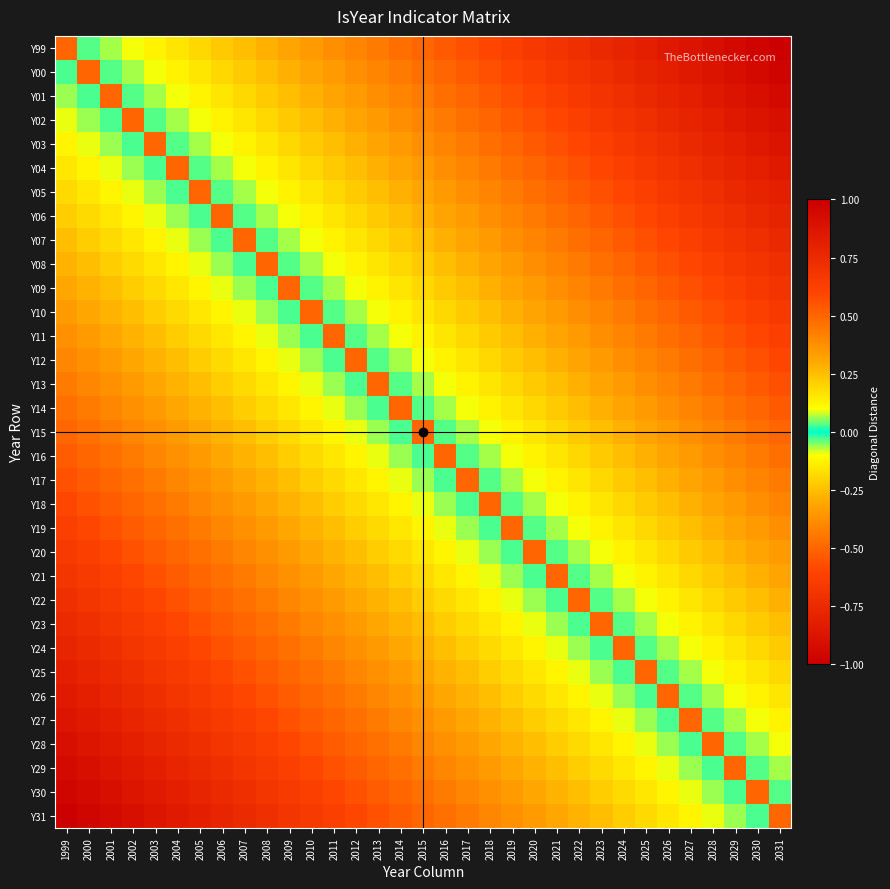

Reading left to right, extract all data points from this chart.

Y99: 1999=0.5	2000=0.0	2001=0.1	2002=0.1	2003=0.1	2004=0.2	2005=0.2	2006=0.2	2007=0.2	2008=0.3	2009=0.3	2010=0.3	2011=0.4	2012=0.4	2013=0.4	2014=0.5	2015=0.5	2016=0.5	2017=0.6	2018=0.6	2019=0.6	2020=0.7	2021=0.7	2022=0.7	2023=0.8	2024=0.8	2025=0.8	2026=0.8	2027=0.9	2028=0.9	2029=0.9	2030=1.0	2031=1.0
Y00: 1999=-0.0	2000=0.5	2001=0.0	2002=0.1	2003=0.1	2004=0.1	2005=0.2	2006=0.2	2007=0.2	2008=0.2	2009=0.3	2010=0.3	2011=0.3	2012=0.4	2013=0.4	2014=0.4	2015=0.5	2016=0.5	2017=0.5	2018=0.6	2019=0.6	2020=0.6	2021=0.7	2022=0.7	2023=0.7	2024=0.8	2025=0.8	2026=0.8	2027=0.8	2028=0.9	2029=0.9	2030=0.9	2031=1.0
Y01: 1999=-0.1	2000=-0.0	2001=0.5	2002=0.0	2003=0.1	2004=0.1	2005=0.1	2006=0.2	2007=0.2	2008=0.2	2009=0.2	2010=0.3	2011=0.3	2012=0.3	2013=0.4	2014=0.4	2015=0.4	2016=0.5	2017=0.5	2018=0.5	2019=0.6	2020=0.6	2021=0.6	2022=0.7	2023=0.7	2024=0.7	2025=0.8	2026=0.8	2027=0.8	2028=0.8	2029=0.9	2030=0.9	2031=0.9
Y02: 1999=-0.1	2000=-0.1	2001=-0.0	2002=0.5	2003=0.0	2004=0.1	2005=0.1	2006=0.1	2007=0.2	2008=0.2	2009=0.2	2010=0.2	2011=0.3	2012=0.3	2013=0.3	2014=0.4	2015=0.4	2016=0.4	2017=0.5	2018=0.5	2019=0.5	2020=0.6	2021=0.6	2022=0.6	2023=0.7	2024=0.7	2025=0.7	2026=0.8	2027=0.8	2028=0.8	2029=0.8	2030=0.9	2031=0.9
Y03: 1999=-0.1	2000=-0.1	2001=-0.1	2002=-0.0	2003=0.5	2004=0.0	2005=0.1	2006=0.1	2007=0.1	2008=0.2	2009=0.2	2010=0.2	2011=0.2	2012=0.3	2013=0.3	2014=0.3	2015=0.4	2016=0.4	2017=0.4	2018=0.5	2019=0.5	2020=0.5	2021=0.6	2022=0.6	2023=0.6	2024=0.7	2025=0.7	2026=0.7	2027=0.8	2028=0.8	2029=0.8	2030=0.8	2031=0.9
Y04: 1999=-0.2	2000=-0.1	2001=-0.1	2002=-0.1	2003=-0.0	2004=0.5	2005=0.0	2006=0.1	2007=0.1	2008=0.1	2009=0.2	2010=0.2	2011=0.2	2012=0.2	2013=0.3	2014=0.3	2015=0.3	2016=0.4	2017=0.4	2018=0.4	2019=0.5	2020=0.5	2021=0.5	2022=0.6	2023=0.6	2024=0.6	2025=0.7	2026=0.7	2027=0.7	2028=0.8	2029=0.8	2030=0.8	2031=0.8
Y05: 1999=-0.2	2000=-0.2	2001=-0.1	2002=-0.1	2003=-0.1	2004=-0.0	2005=0.5	2006=0.0	2007=0.1	2008=0.1	2009=0.1	2010=0.2	2011=0.2	2012=0.2	2013=0.2	2014=0.3	2015=0.3	2016=0.3	2017=0.4	2018=0.4	2019=0.4	2020=0.5	2021=0.5	2022=0.5	2023=0.6	2024=0.6	2025=0.6	2026=0.7	2027=0.7	2028=0.7	2029=0.8	2030=0.8	2031=0.8
Y06: 1999=-0.2	2000=-0.2	2001=-0.2	2002=-0.1	2003=-0.1	2004=-0.1	2005=-0.0	2006=0.5	2007=0.0	2008=0.1	2009=0.1	2010=0.1	2011=0.2	2012=0.2	2013=0.2	2014=0.2	2015=0.3	2016=0.3	2017=0.3	2018=0.4	2019=0.4	2020=0.4	2021=0.5	2022=0.5	2023=0.5	2024=0.6	2025=0.6	2026=0.6	2027=0.7	2028=0.7	2029=0.7	2030=0.8	2031=0.8
Y07: 1999=-0.2	2000=-0.2	2001=-0.2	2002=-0.2	2003=-0.1	2004=-0.1	2005=-0.1	2006=-0.0	2007=0.5	2008=0.0	2009=0.1	2010=0.1	2011=0.1	2012=0.2	2013=0.2	2014=0.2	2015=0.2	2016=0.3	2017=0.3	2018=0.3	2019=0.4	2020=0.4	2021=0.4	2022=0.5	2023=0.5	2024=0.5	2025=0.6	2026=0.6	2027=0.6	2028=0.7	2029=0.7	2030=0.7	2031=0.8
Y08: 1999=-0.3	2000=-0.2	2001=-0.2	2002=-0.2	2003=-0.2	2004=-0.1	2005=-0.1	2006=-0.1	2007=-0.0	2008=0.5	2009=0.0	2010=0.1	2011=0.1	2012=0.1	2013=0.2	2014=0.2	2015=0.2	2016=0.2	2017=0.3	2018=0.3	2019=0.3	2020=0.4	2021=0.4	2022=0.4	2023=0.5	2024=0.5	2025=0.5	2026=0.6	2027=0.6	2028=0.6	2029=0.7	2030=0.7	2031=0.7
Y09: 1999=-0.3	2000=-0.3	2001=-0.2	2002=-0.2	2003=-0.2	2004=-0.2	2005=-0.1	2006=-0.1	2007=-0.1	2008=-0.0	2009=0.5	2010=0.0	2011=0.1	2012=0.1	2013=0.1	2014=0.2	2015=0.2	2016=0.2	2017=0.2	2018=0.3	2019=0.3	2020=0.3	2021=0.4	2022=0.4	2023=0.4	2024=0.5	2025=0.5	2026=0.5	2027=0.6	2028=0.6	2029=0.6	2030=0.7	2031=0.7
Y10: 1999=-0.3	2000=-0.3	2001=-0.3	2002=-0.2	2003=-0.2	2004=-0.2	2005=-0.2	2006=-0.1	2007=-0.1	2008=-0.1	2009=-0.0	2010=0.5	2011=0.0	2012=0.1	2013=0.1	2014=0.1	2015=0.2	2016=0.2	2017=0.2	2018=0.2	2019=0.3	2020=0.3	2021=0.3	2022=0.4	2023=0.4	2024=0.4	2025=0.5	2026=0.5	2027=0.5	2028=0.6	2029=0.6	2030=0.6	2031=0.7
Y11: 1999=-0.4	2000=-0.3	2001=-0.3	2002=-0.3	2003=-0.2	2004=-0.2	2005=-0.2	2006=-0.2	2007=-0.1	2008=-0.1	2009=-0.1	2010=-0.0	2011=0.5	2012=0.0	2013=0.1	2014=0.1	2015=0.1	2016=0.2	2017=0.2	2018=0.2	2019=0.2	2020=0.3	2021=0.3	2022=0.3	2023=0.4	2024=0.4	2025=0.4	2026=0.5	2027=0.5	2028=0.5	2029=0.6	2030=0.6	2031=0.6
Y12: 1999=-0.4	2000=-0.4	2001=-0.3	2002=-0.3	2003=-0.3	2004=-0.2	2005=-0.2	2006=-0.2	2007=-0.2	2008=-0.1	2009=-0.1	2010=-0.1	2011=-0.0	2012=0.5	2013=0.0	2014=0.1	2015=0.1	2016=0.1	2017=0.2	2018=0.2	2019=0.2	2020=0.2	2021=0.3	2022=0.3	2023=0.3	2024=0.4	2025=0.4	2026=0.4	2027=0.5	2028=0.5	2029=0.5	2030=0.6	2031=0.6
Y13: 1999=-0.4	2000=-0.4	2001=-0.4	2002=-0.3	2003=-0.3	2004=-0.3	2005=-0.2	2006=-0.2	2007=-0.2	2008=-0.2	2009=-0.1	2010=-0.1	2011=-0.1	2012=-0.0	2013=0.5	2014=0.0	2015=0.1	2016=0.1	2017=0.1	2018=0.2	2019=0.2	2020=0.2	2021=0.2	2022=0.3	2023=0.3	2024=0.3	2025=0.4	2026=0.4	2027=0.4	2028=0.5	2029=0.5	2030=0.5	2031=0.6
Y14: 1999=-0.5	2000=-0.4	2001=-0.4	2002=-0.4	2003=-0.3	2004=-0.3	2005=-0.3	2006=-0.2	2007=-0.2	2008=-0.2	2009=-0.2	2010=-0.1	2011=-0.1	2012=-0.1	2013=-0.0	2014=0.5	2015=0.0	2016=0.1	2017=0.1	2018=0.1	2019=0.2	2020=0.2	2021=0.2	2022=0.2	2023=0.3	2024=0.3	2025=0.3	2026=0.4	2027=0.4	2028=0.4	2029=0.5	2030=0.5	2031=0.5
Y15: 1999=-0.5	2000=-0.5	2001=-0.4	2002=-0.4	2003=-0.4	2004=-0.3	2005=-0.3	2006=-0.3	2007=-0.2	2008=-0.2	2009=-0.2	2010=-0.2	2011=-0.1	2012=-0.1	2013=-0.1	2014=-0.0	2015=0.5	2016=0.0	2017=0.1	2018=0.1	2019=0.1	2020=0.2	2021=0.2	2022=0.2	2023=0.2	2024=0.3	2025=0.3	2026=0.3	2027=0.4	2028=0.4	2029=0.4	2030=0.5	2031=0.5
Y16: 1999=-0.5	2000=-0.5	2001=-0.5	2002=-0.4	2003=-0.4	2004=-0.4	2005=-0.3	2006=-0.3	2007=-0.3	2008=-0.2	2009=-0.2	2010=-0.2	2011=-0.2	2012=-0.1	2013=-0.1	2014=-0.1	2015=-0.0	2016=0.5	2017=0.0	2018=0.1	2019=0.1	2020=0.1	2021=0.2	2022=0.2	2023=0.2	2024=0.2	2025=0.3	2026=0.3	2027=0.3	2028=0.4	2029=0.4	2030=0.4	2031=0.5
Y17: 1999=-0.6	2000=-0.5	2001=-0.5	2002=-0.5	2003=-0.4	2004=-0.4	2005=-0.4	2006=-0.3	2007=-0.3	2008=-0.3	2009=-0.2	2010=-0.2	2011=-0.2	2012=-0.2	2013=-0.1	2014=-0.1	2015=-0.1	2016=-0.0	2017=0.5	2018=0.0	2019=0.1	2020=0.1	2021=0.1	2022=0.2	2023=0.2	2024=0.2	2025=0.2	2026=0.3	2027=0.3	2028=0.3	2029=0.4	2030=0.4	2031=0.4
Y18: 1999=-0.6	2000=-0.6	2001=-0.5	2002=-0.5	2003=-0.5	2004=-0.4	2005=-0.4	2006=-0.4	2007=-0.3	2008=-0.3	2009=-0.3	2010=-0.2	2011=-0.2	2012=-0.2	2013=-0.2	2014=-0.1	2015=-0.1	2016=-0.1	2017=-0.0	2018=0.5	2019=0.0	2020=0.1	2021=0.1	2022=0.1	2023=0.2	2024=0.2	2025=0.2	2026=0.2	2027=0.3	2028=0.3	2029=0.3	2030=0.4	2031=0.4
Y19: 1999=-0.6	2000=-0.6	2001=-0.6	2002=-0.5	2003=-0.5	2004=-0.5	2005=-0.4	2006=-0.4	2007=-0.4	2008=-0.3	2009=-0.3	2010=-0.3	2011=-0.2	2012=-0.2	2013=-0.2	2014=-0.2	2015=-0.1	2016=-0.1	2017=-0.1	2018=-0.0	2019=0.5	2020=0.0	2021=0.1	2022=0.1	2023=0.1	2024=0.2	2025=0.2	2026=0.2	2027=0.2	2028=0.3	2029=0.3	2030=0.3	2031=0.4
Y20: 1999=-0.7	2000=-0.6	2001=-0.6	2002=-0.6	2003=-0.5	2004=-0.5	2005=-0.5	2006=-0.4	2007=-0.4	2008=-0.4	2009=-0.3	2010=-0.3	2011=-0.3	2012=-0.2	2013=-0.2	2014=-0.2	2015=-0.2	2016=-0.1	2017=-0.1	2018=-0.1	2019=-0.0	2020=0.5	2021=0.0	2022=0.1	2023=0.1	2024=0.1	2025=0.2	2026=0.2	2027=0.2	2028=0.2	2029=0.3	2030=0.3	2031=0.3
Y21: 1999=-0.7	2000=-0.7	2001=-0.6	2002=-0.6	2003=-0.6	2004=-0.5	2005=-0.5	2006=-0.5	2007=-0.4	2008=-0.4	2009=-0.4	2010=-0.3	2011=-0.3	2012=-0.3	2013=-0.2	2014=-0.2	2015=-0.2	2016=-0.2	2017=-0.1	2018=-0.1	2019=-0.1	2020=-0.0	2021=0.5	2022=0.0	2023=0.1	2024=0.1	2025=0.1	2026=0.2	2027=0.2	2028=0.2	2029=0.2	2030=0.3	2031=0.3
Y22: 1999=-0.7	2000=-0.7	2001=-0.7	2002=-0.6	2003=-0.6	2004=-0.6	2005=-0.5	2006=-0.5	2007=-0.5	2008=-0.4	2009=-0.4	2010=-0.4	2011=-0.3	2012=-0.3	2013=-0.3	2014=-0.2	2015=-0.2	2016=-0.2	2017=-0.2	2018=-0.1	2019=-0.1	2020=-0.1	2021=-0.0	2022=0.5	2023=0.0	2024=0.1	2025=0.1	2026=0.1	2027=0.2	2028=0.2	2029=0.2	2030=0.2	2031=0.3
Y23: 1999=-0.8	2000=-0.7	2001=-0.7	2002=-0.7	2003=-0.6	2004=-0.6	2005=-0.6	2006=-0.5	2007=-0.5	2008=-0.5	2009=-0.4	2010=-0.4	2011=-0.4	2012=-0.3	2013=-0.3	2014=-0.3	2015=-0.2	2016=-0.2	2017=-0.2	2018=-0.2	2019=-0.1	2020=-0.1	2021=-0.1	2022=-0.0	2023=0.5	2024=0.0	2025=0.1	2026=0.1	2027=0.1	2028=0.2	2029=0.2	2030=0.2	2031=0.2
Y24: 1999=-0.8	2000=-0.8	2001=-0.7	2002=-0.7	2003=-0.7	2004=-0.6	2005=-0.6	2006=-0.6	2007=-0.5	2008=-0.5	2009=-0.5	2010=-0.4	2011=-0.4	2012=-0.4	2013=-0.3	2014=-0.3	2015=-0.3	2016=-0.2	2017=-0.2	2018=-0.2	2019=-0.2	2020=-0.1	2021=-0.1	2022=-0.1	2023=-0.0	2024=0.5	2025=0.0	2026=0.1	2027=0.1	2028=0.1	2029=0.2	2030=0.2	2031=0.2
Y25: 1999=-0.8	2000=-0.8	2001=-0.8	2002=-0.7	2003=-0.7	2004=-0.7	2005=-0.6	2006=-0.6	2007=-0.6	2008=-0.5	2009=-0.5	2010=-0.5	2011=-0.4	2012=-0.4	2013=-0.4	2014=-0.3	2015=-0.3	2016=-0.3	2017=-0.2	2018=-0.2	2019=-0.2	2020=-0.2	2021=-0.1	2022=-0.1	2023=-0.1	2024=-0.0	2025=0.5	2026=0.0	2027=0.1	2028=0.1	2029=0.1	2030=0.2	2031=0.2
Y26: 1999=-0.8	2000=-0.8	2001=-0.8	2002=-0.8	2003=-0.7	2004=-0.7	2005=-0.7	2006=-0.6	2007=-0.6	2008=-0.6	2009=-0.5	2010=-0.5	2011=-0.5	2012=-0.4	2013=-0.4	2014=-0.4	2015=-0.3	2016=-0.3	2017=-0.3	2018=-0.2	2019=-0.2	2020=-0.2	2021=-0.2	2022=-0.1	2023=-0.1	2024=-0.1	2025=-0.0	2026=0.5	2027=0.0	2028=0.1	2029=0.1	2030=0.1	2031=0.2
Y27: 1999=-0.9	2000=-0.8	2001=-0.8	2002=-0.8	2003=-0.8	2004=-0.7	2005=-0.7	2006=-0.7	2007=-0.6	2008=-0.6	2009=-0.6	2010=-0.5	2011=-0.5	2012=-0.5	2013=-0.4	2014=-0.4	2015=-0.4	2016=-0.3	2017=-0.3	2018=-0.3	2019=-0.2	2020=-0.2	2021=-0.2	2022=-0.2	2023=-0.1	2024=-0.1	2025=-0.1	2026=-0.0	2027=0.5	2028=0.0	2029=0.1	2030=0.1	2031=0.1
Y28: 1999=-0.9	2000=-0.9	2001=-0.8	2002=-0.8	2003=-0.8	2004=-0.8	2005=-0.7	2006=-0.7	2007=-0.7	2008=-0.6	2009=-0.6	2010=-0.6	2011=-0.5	2012=-0.5	2013=-0.5	2014=-0.4	2015=-0.4	2016=-0.4	2017=-0.3	2018=-0.3	2019=-0.3	2020=-0.2	2021=-0.2	2022=-0.2	2023=-0.2	2024=-0.1	2025=-0.1	2026=-0.1	2027=-0.0	2028=0.5	2029=0.0	2030=0.1	2031=0.1
Y29: 1999=-0.9	2000=-0.9	2001=-0.9	2002=-0.8	2003=-0.8	2004=-0.8	2005=-0.8	2006=-0.7	2007=-0.7	2008=-0.7	2009=-0.6	2010=-0.6	2011=-0.6	2012=-0.5	2013=-0.5	2014=-0.5	2015=-0.4	2016=-0.4	2017=-0.4	2018=-0.3	2019=-0.3	2020=-0.3	2021=-0.2	2022=-0.2	2023=-0.2	2024=-0.2	2025=-0.1	2026=-0.1	2027=-0.1	2028=-0.0	2029=0.5	2030=0.0	2031=0.1
Y30: 1999=-1.0	2000=-0.9	2001=-0.9	2002=-0.9	2003=-0.8	2004=-0.8	2005=-0.8	2006=-0.8	2007=-0.7	2008=-0.7	2009=-0.7	2010=-0.6	2011=-0.6	2012=-0.6	2013=-0.5	2014=-0.5	2015=-0.5	2016=-0.4	2017=-0.4	2018=-0.4	2019=-0.3	2020=-0.3	2021=-0.3	2022=-0.2	2023=-0.2	2024=-0.2	2025=-0.2	2026=-0.1	2027=-0.1	2028=-0.1	2029=-0.0	2030=0.5	2031=0.0
Y31: 1999=-1.0	2000=-1.0	2001=-0.9	2002=-0.9	2003=-0.9	2004=-0.8	2005=-0.8	2006=-0.8	2007=-0.8	2008=-0.7	2009=-0.7	2010=-0.7	2011=-0.6	2012=-0.6	2013=-0.6	2014=-0.5	2015=-0.5	2016=-0.5	2017=-0.4	2018=-0.4	2019=-0.4	2020=-0.3	2021=-0.3	2022=-0.3	2023=-0.2	2024=-0.2	2025=-0.2	2026=-0.2	2027=-0.1	2028=-0.1	2029=-0.1	2030=-0.0	2031=0.5